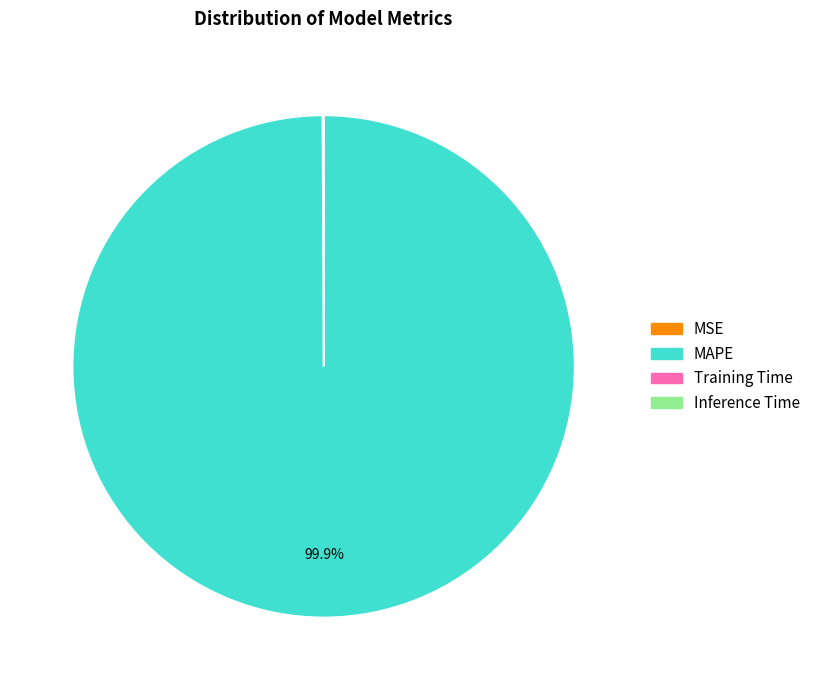

What is the largest slice in the pie chart?

MAPE